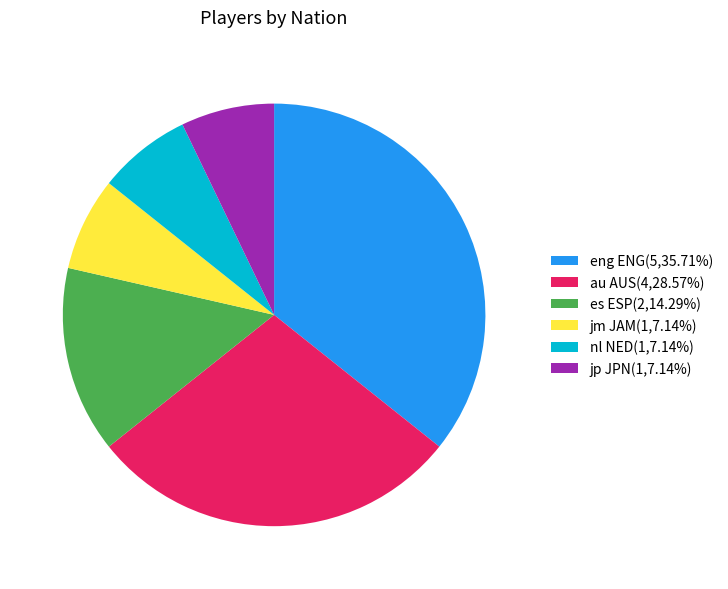

Approximately how many times larger is the value at nl NED(1,7.14%) compared to jm JAM(1,7.14%)?

1.0